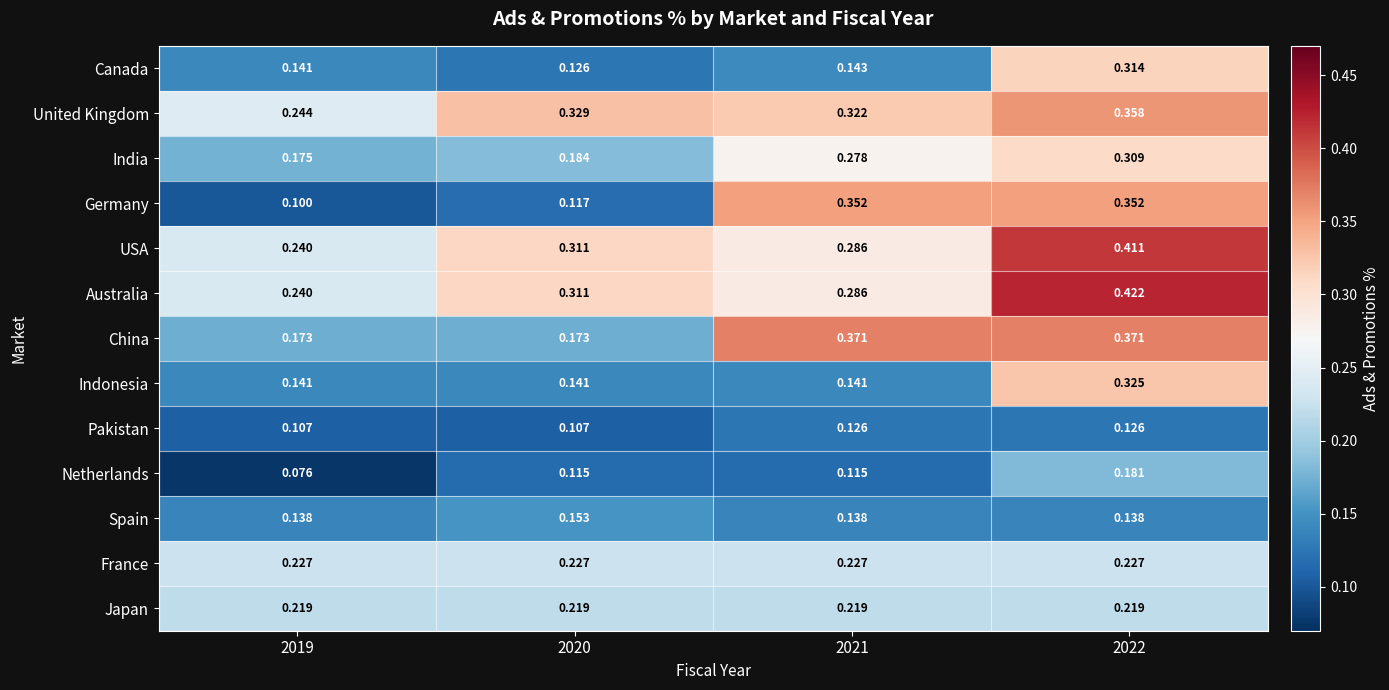

Which series has the widest spread of values?

Germany